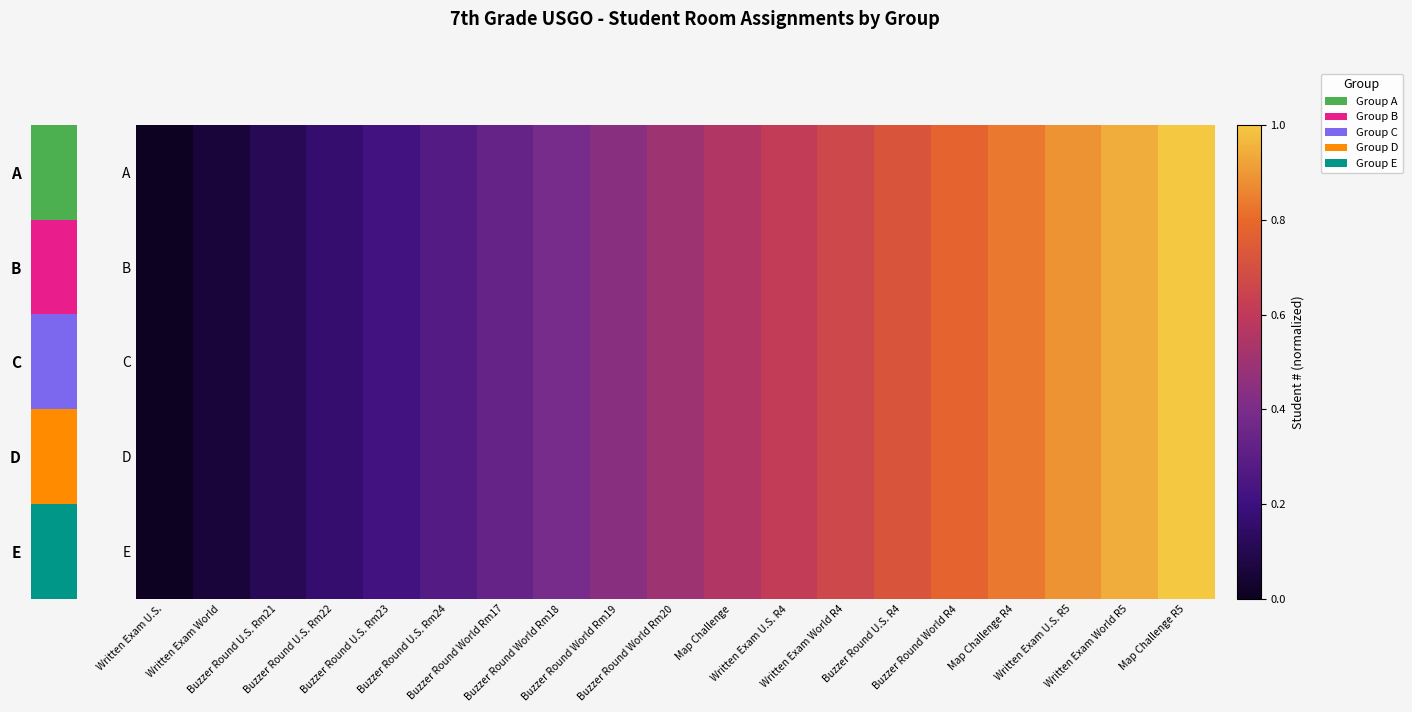

Reading left to right, what are all the values shown in this chart?

A: Written Exam U.S.=0.0	Written Exam World=0.1	Buzzer Round U.S. Rm21=0.1	Buzzer Round U.S. Rm22=0.2	Buzzer Round U.S. Rm23=0.2	Buzzer Round U.S. Rm24=0.3	Buzzer Round World Rm17=0.3	Buzzer Round World Rm18=0.4	Buzzer Round World Rm19=0.4	Buzzer Round World Rm20=0.5	Map Challenge=0.6	Written Exam U.S. R4=0.6	Written Exam World R4=0.7	Buzzer Round U.S. R4=0.7	Buzzer Round World R4=0.8	Map Challenge R4=0.8	Written Exam U.S. R5=0.9	Written Exam World R5=0.9	Map Challenge R5=1.0
B: Written Exam U.S.=0.0	Written Exam World=0.1	Buzzer Round U.S. Rm21=0.1	Buzzer Round U.S. Rm22=0.2	Buzzer Round U.S. Rm23=0.2	Buzzer Round U.S. Rm24=0.3	Buzzer Round World Rm17=0.3	Buzzer Round World Rm18=0.4	Buzzer Round World Rm19=0.4	Buzzer Round World Rm20=0.5	Map Challenge=0.6	Written Exam U.S. R4=0.6	Written Exam World R4=0.7	Buzzer Round U.S. R4=0.7	Buzzer Round World R4=0.8	Map Challenge R4=0.8	Written Exam U.S. R5=0.9	Written Exam World R5=0.9	Map Challenge R5=1.0
C: Written Exam U.S.=0.0	Written Exam World=0.1	Buzzer Round U.S. Rm21=0.1	Buzzer Round U.S. Rm22=0.2	Buzzer Round U.S. Rm23=0.2	Buzzer Round U.S. Rm24=0.3	Buzzer Round World Rm17=0.3	Buzzer Round World Rm18=0.4	Buzzer Round World Rm19=0.4	Buzzer Round World Rm20=0.5	Map Challenge=0.6	Written Exam U.S. R4=0.6	Written Exam World R4=0.7	Buzzer Round U.S. R4=0.7	Buzzer Round World R4=0.8	Map Challenge R4=0.8	Written Exam U.S. R5=0.9	Written Exam World R5=0.9	Map Challenge R5=1.0
D: Written Exam U.S.=0.0	Written Exam World=0.1	Buzzer Round U.S. Rm21=0.1	Buzzer Round U.S. Rm22=0.2	Buzzer Round U.S. Rm23=0.2	Buzzer Round U.S. Rm24=0.3	Buzzer Round World Rm17=0.3	Buzzer Round World Rm18=0.4	Buzzer Round World Rm19=0.4	Buzzer Round World Rm20=0.5	Map Challenge=0.6	Written Exam U.S. R4=0.6	Written Exam World R4=0.7	Buzzer Round U.S. R4=0.7	Buzzer Round World R4=0.8	Map Challenge R4=0.8	Written Exam U.S. R5=0.9	Written Exam World R5=0.9	Map Challenge R5=1.0
E: Written Exam U.S.=0.0	Written Exam World=0.1	Buzzer Round U.S. Rm21=0.1	Buzzer Round U.S. Rm22=0.2	Buzzer Round U.S. Rm23=0.2	Buzzer Round U.S. Rm24=0.3	Buzzer Round World Rm17=0.3	Buzzer Round World Rm18=0.4	Buzzer Round World Rm19=0.4	Buzzer Round World Rm20=0.5	Map Challenge=0.6	Written Exam U.S. R4=0.6	Written Exam World R4=0.7	Buzzer Round U.S. R4=0.7	Buzzer Round World R4=0.8	Map Challenge R4=0.8	Written Exam U.S. R5=0.9	Written Exam World R5=0.9	Map Challenge R5=1.0